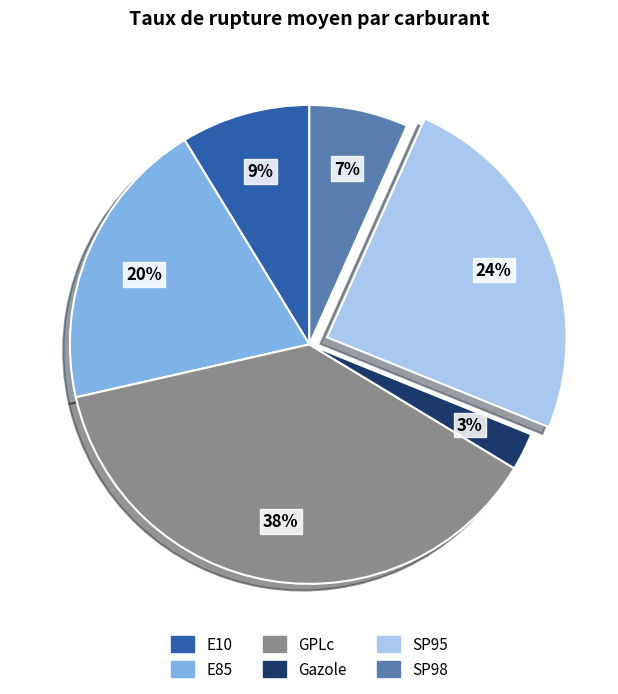

To the nearest percent, what is the combined percentage of Gazole and SP98?

9%